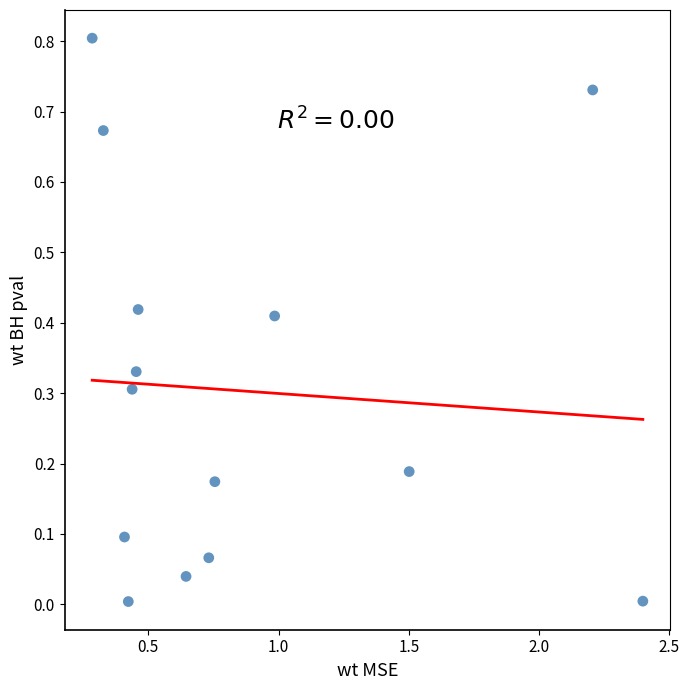

What is the range of X values (max minus min)?

2.1